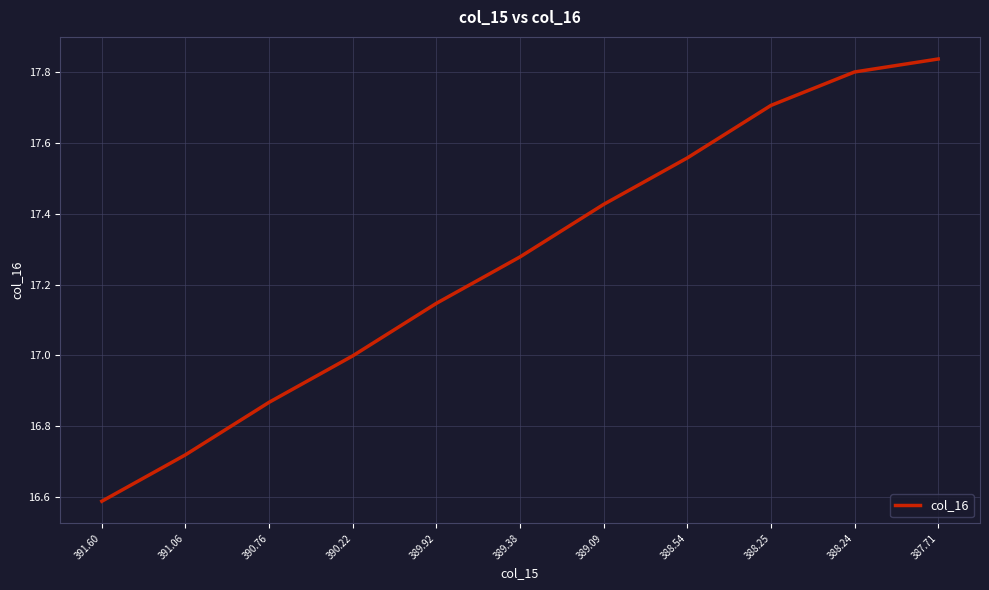

What is the approximate value at 391.60?

16.6